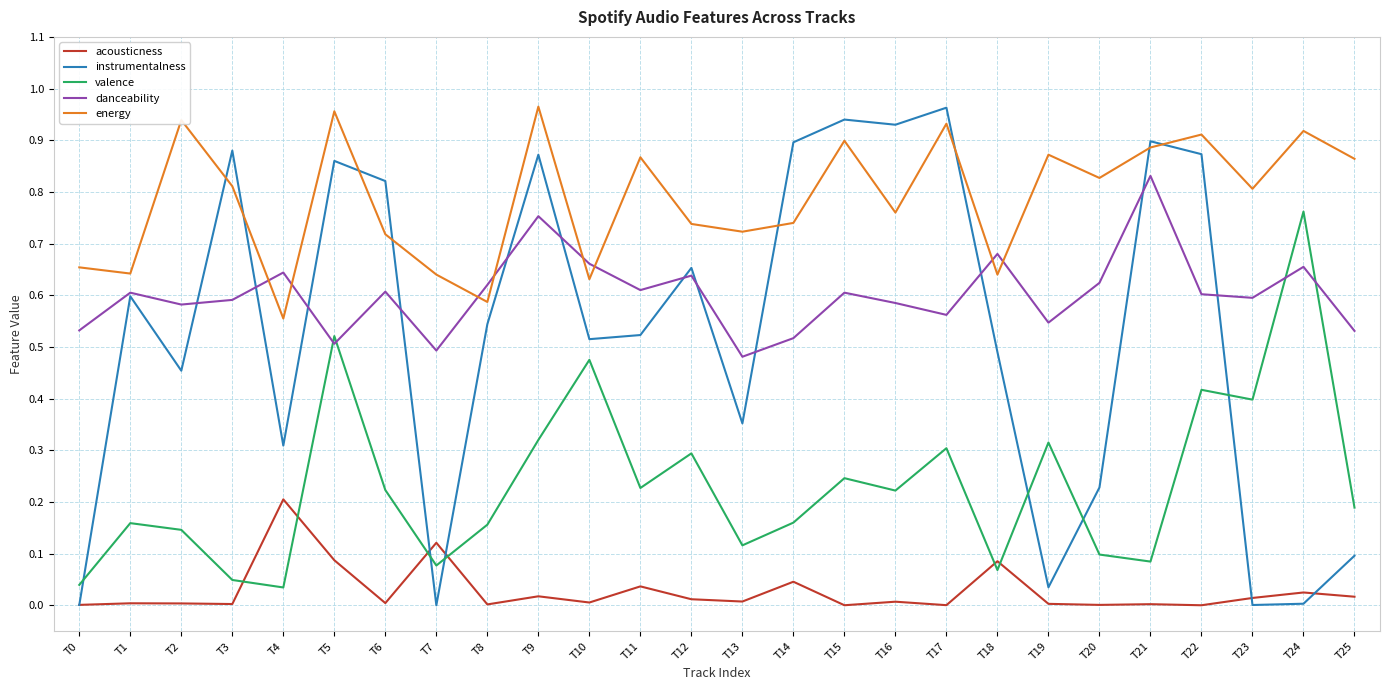

True or false: danceability has more than 0 points higher than both neighbors.

True